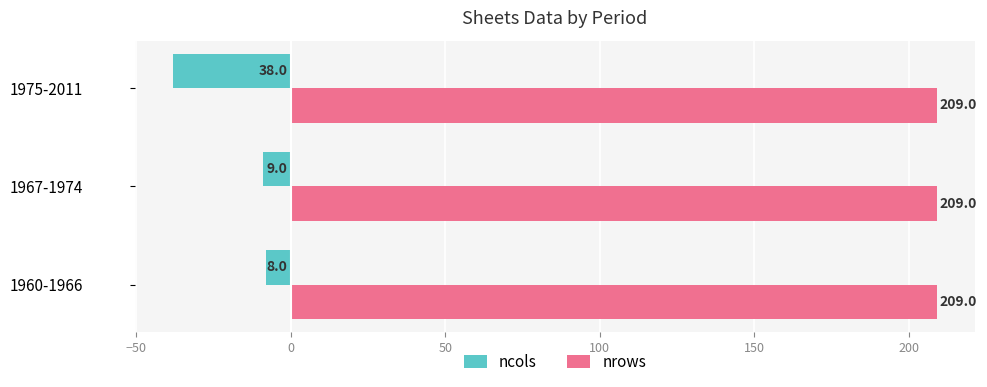

What are all the series names shown in the legend?

ncols, nrows